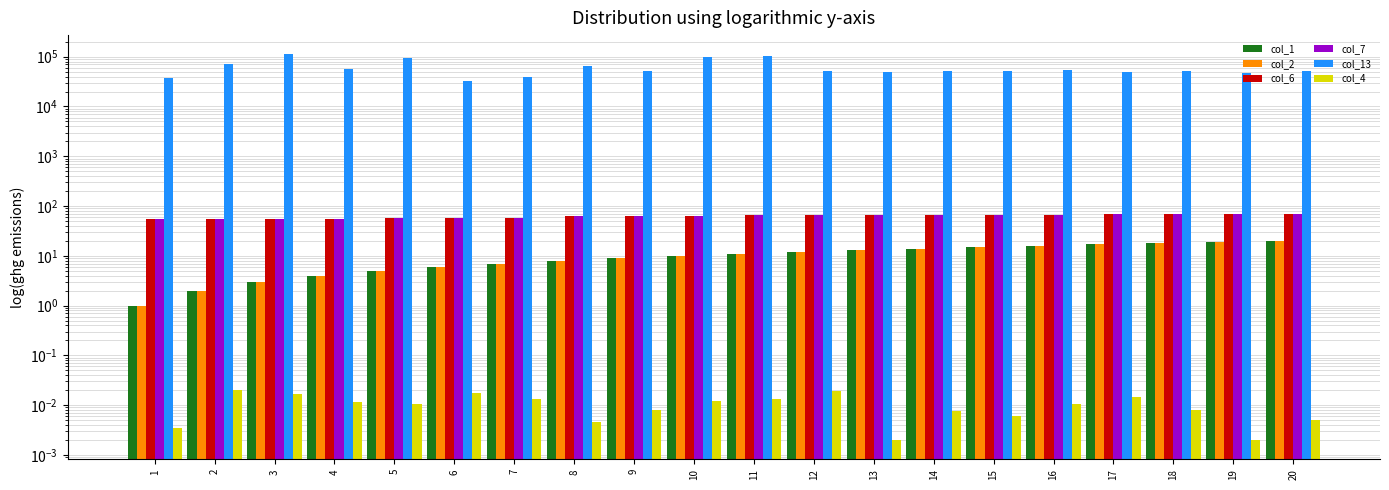

Are the bars grouped side by side (vs. stacked)?

Yes